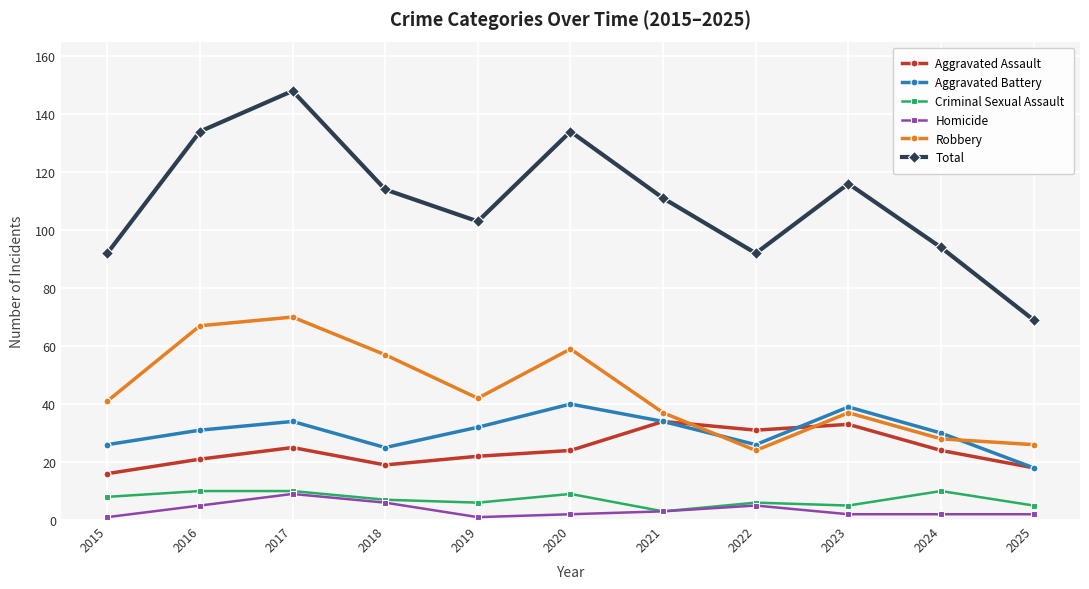

In Criminal Sexual Assault, how many points are lower than both neighbors (excluding endpoints)?

3